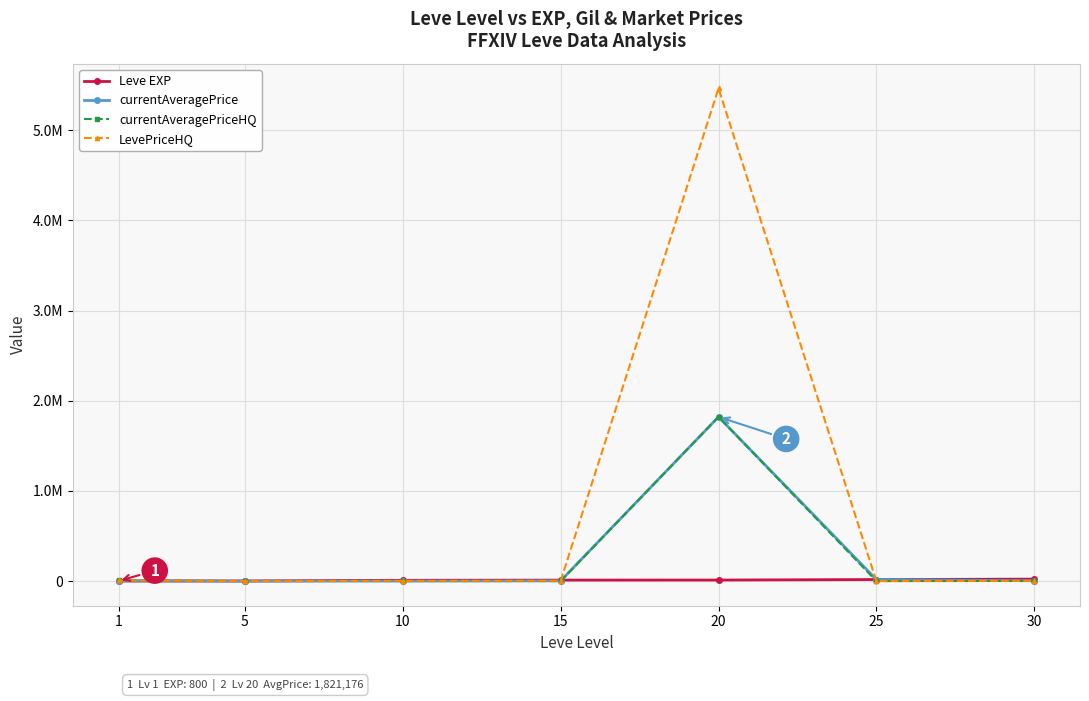

What are all the series names shown in the legend?

Leve EXP, currentAveragePrice, currentAveragePriceHQ, LevePriceHQ